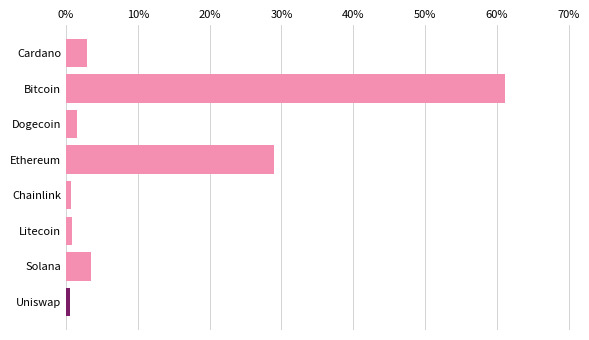

At which label is the value closest to 30?

Ethereum